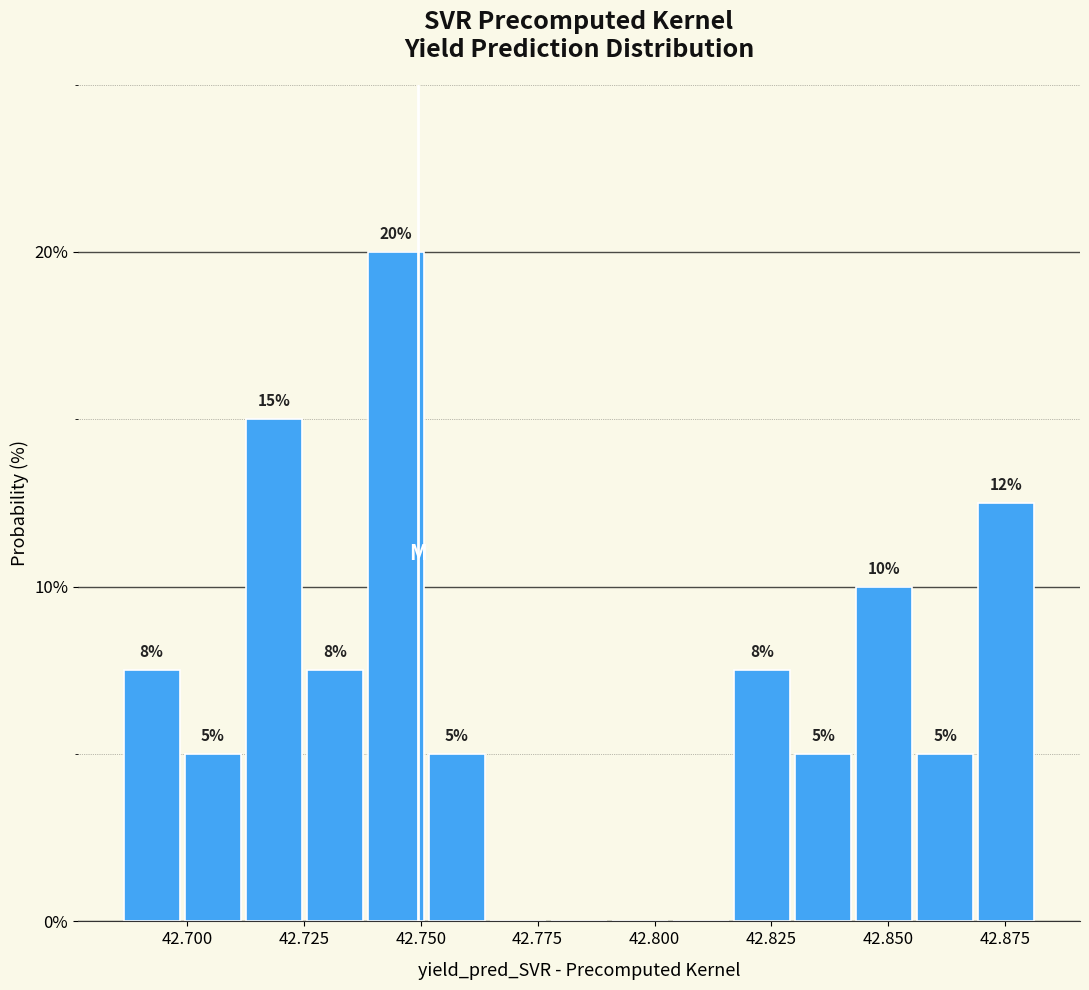

Around what value on the x-axis is the tallest bar? Give the approximate position of its centre, as read against the axis.

42.745